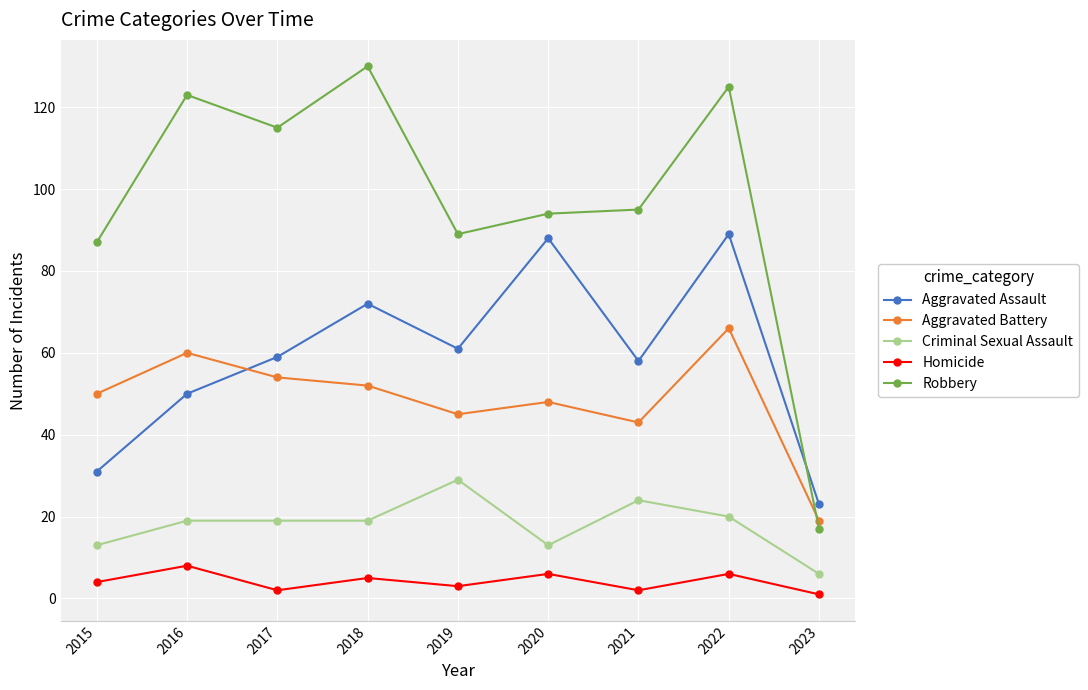

At which category does the chart reach its peak across all series?

2018